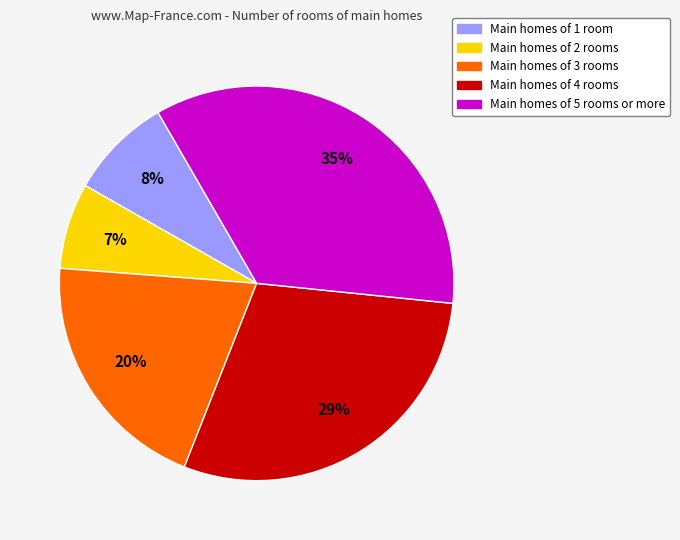

Does any single category account for the majority?

No